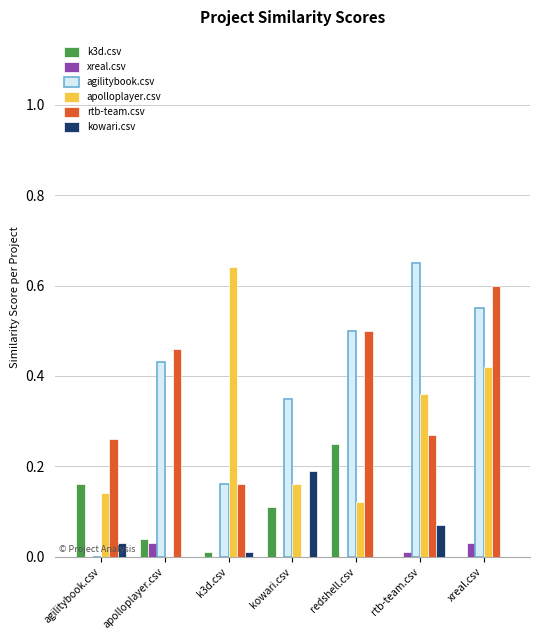

Which series has the largest total across all categories?

agilitybook.csv